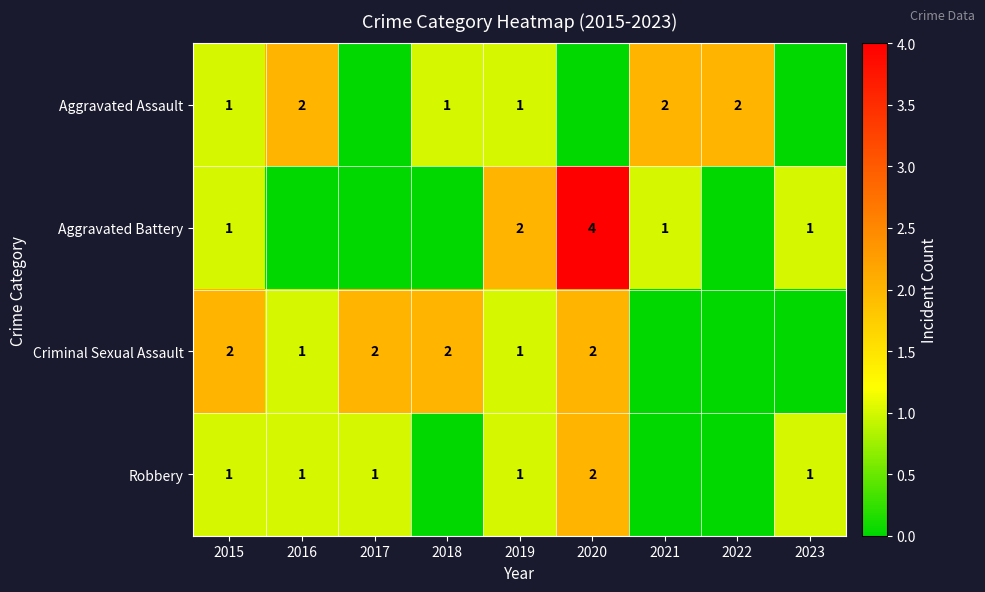

Is the value of Aggravated Assault at 2022 greater than the value of Aggravated Battery at 2015?

Yes